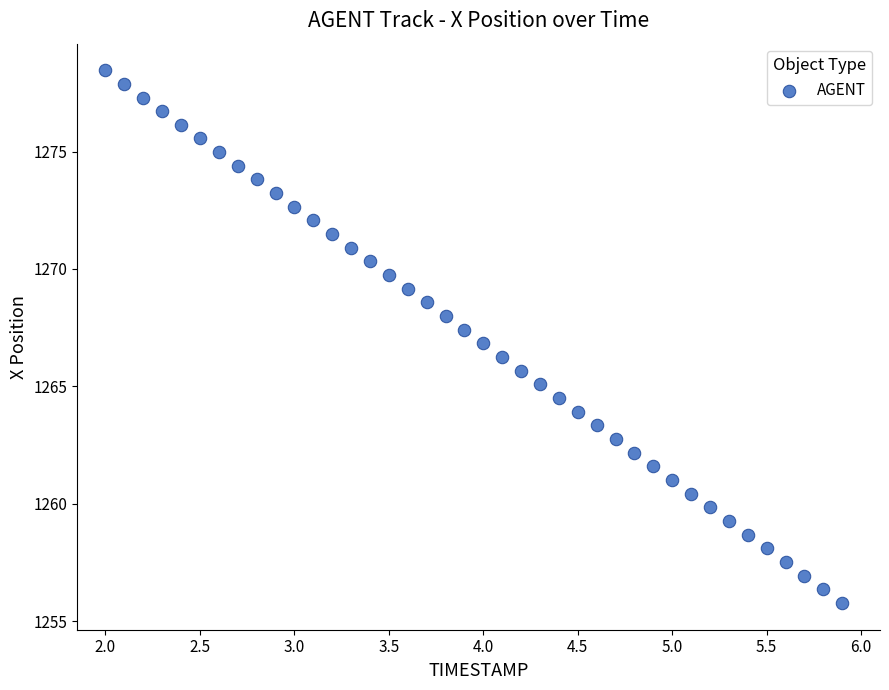

What is the range of Y values (max minus min)?

22.7